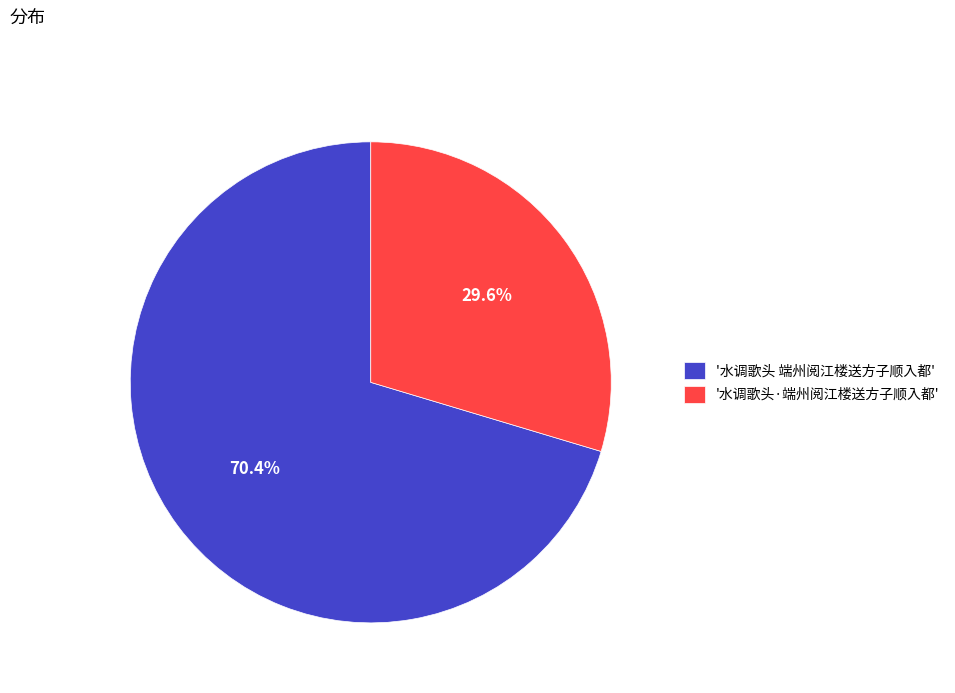

How many segments does this pie chart have?

2